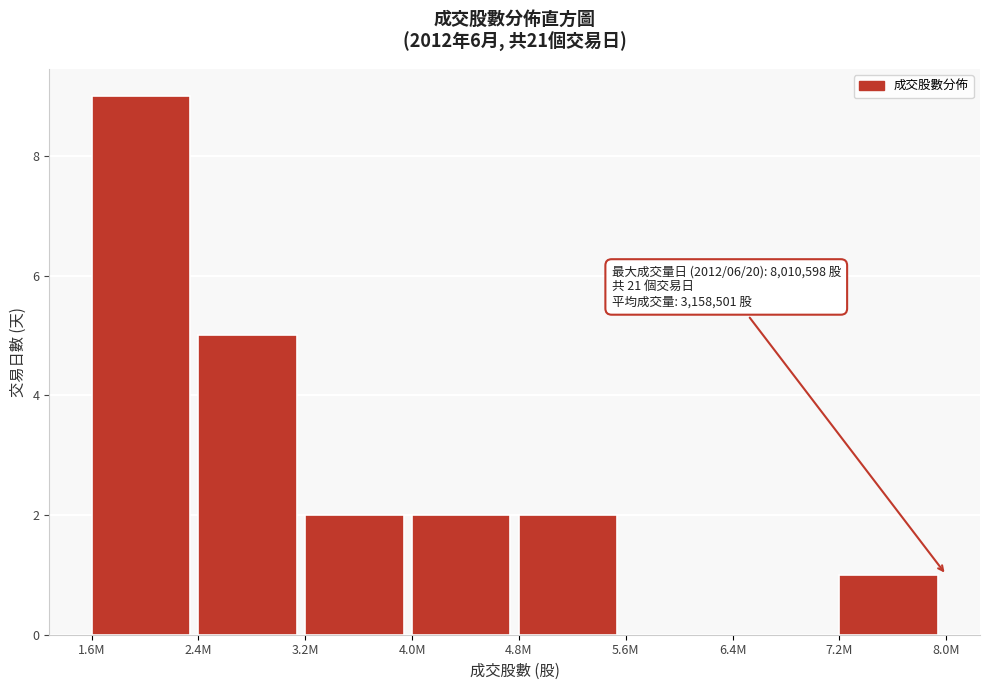

Reading left to right, list all the values displayed in this chart.

1.6M=9	2.4M=5	3.2M=2	4.0M=2	4.8M=2	5.6M=0	6.4M=0	7.2M=1